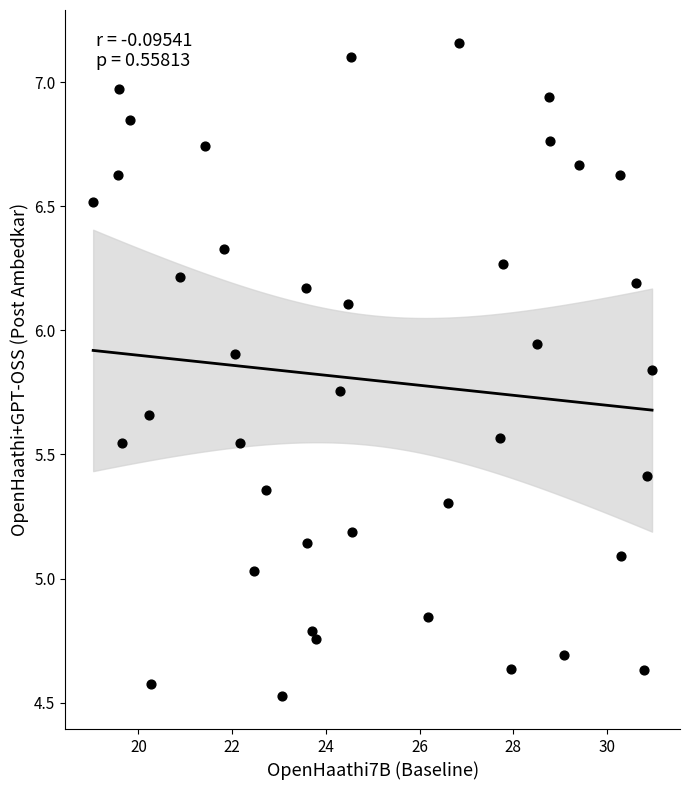

What is the range of X values (max minus min)?

11.9